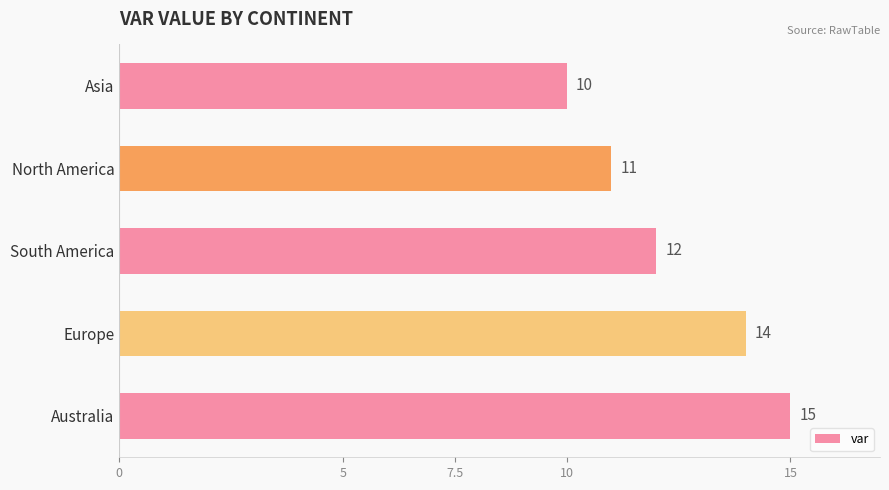

How many data points does each series have?

5